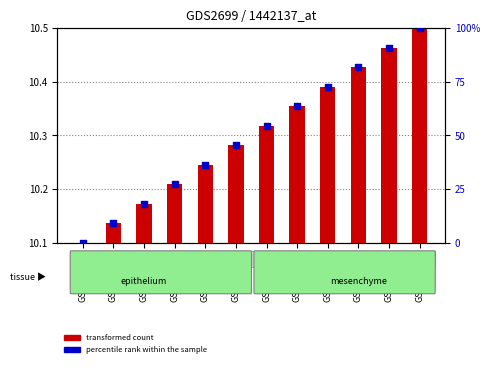

Which series contains the lowest Y value?

transformed count